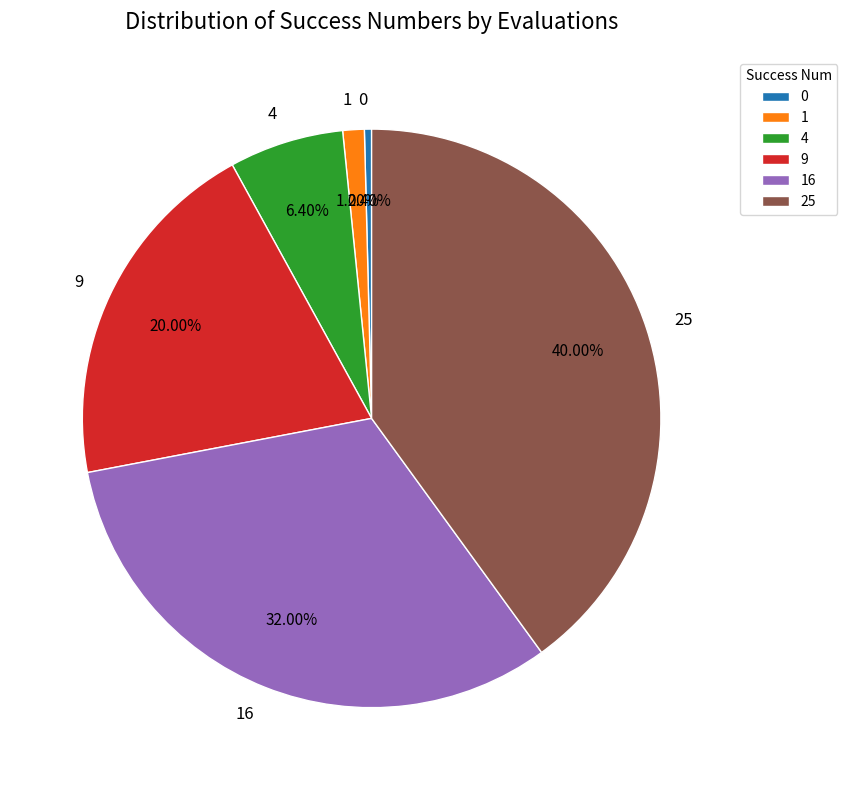

To the nearest percent, what is the average slice percentage?

17%